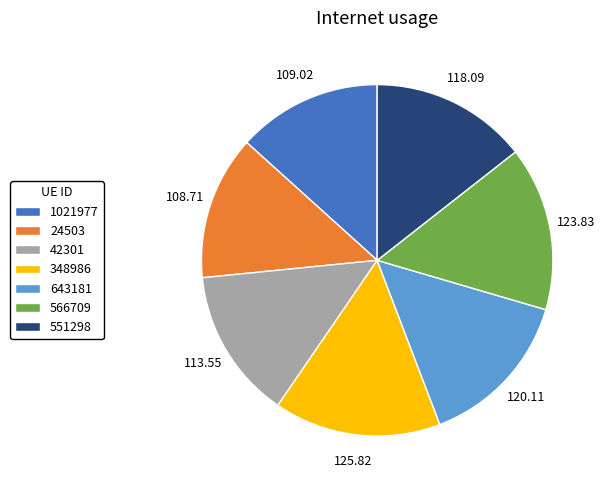

Which has a higher value, 1021977 or 551298?

551298